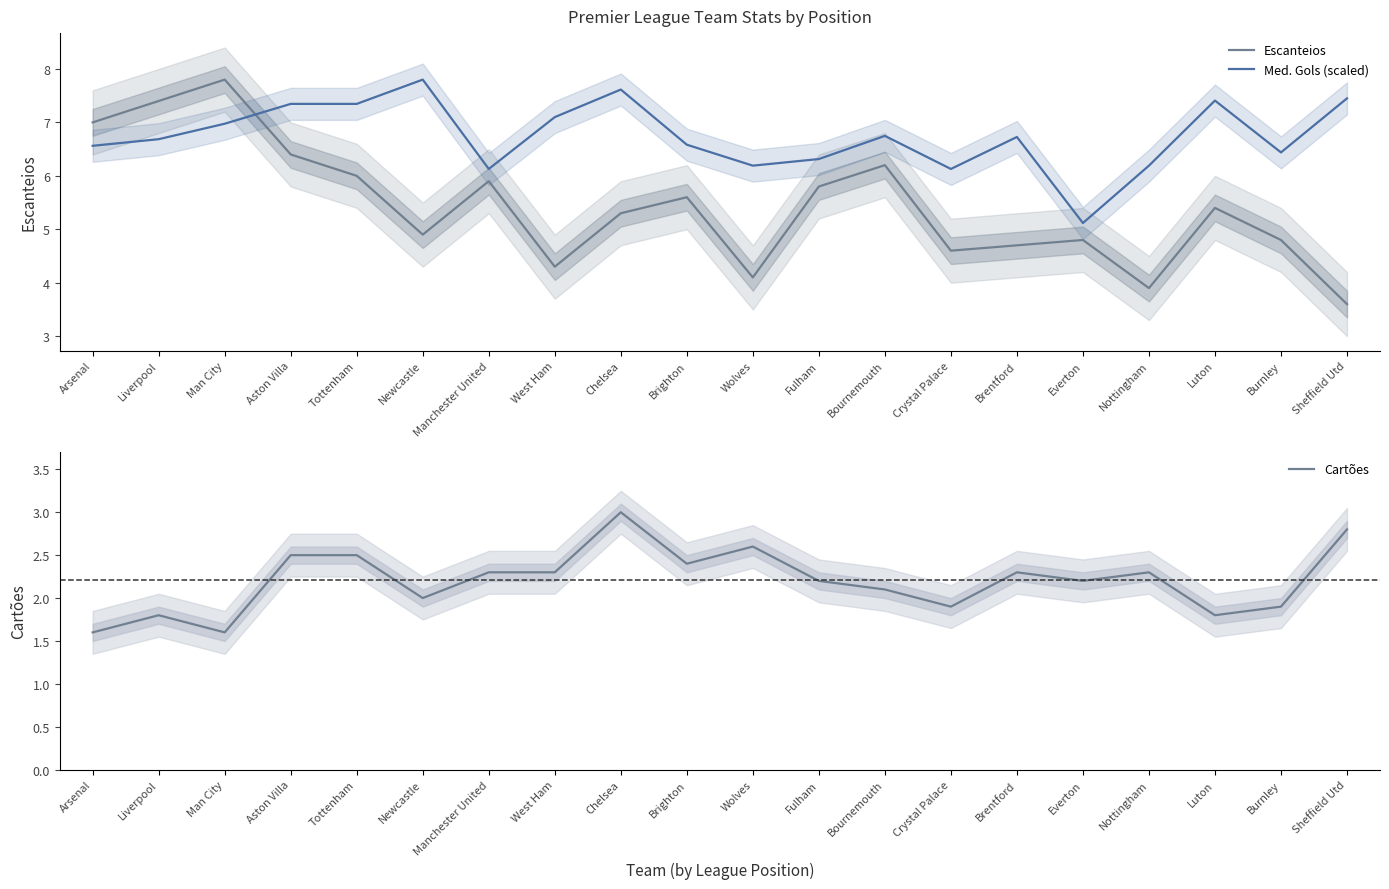

What position from the left is Fulham?

12